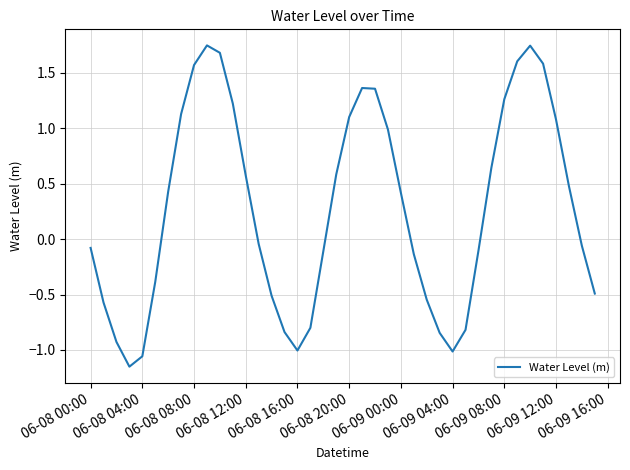

What is the difference between the maximum and minimum values?

2.9